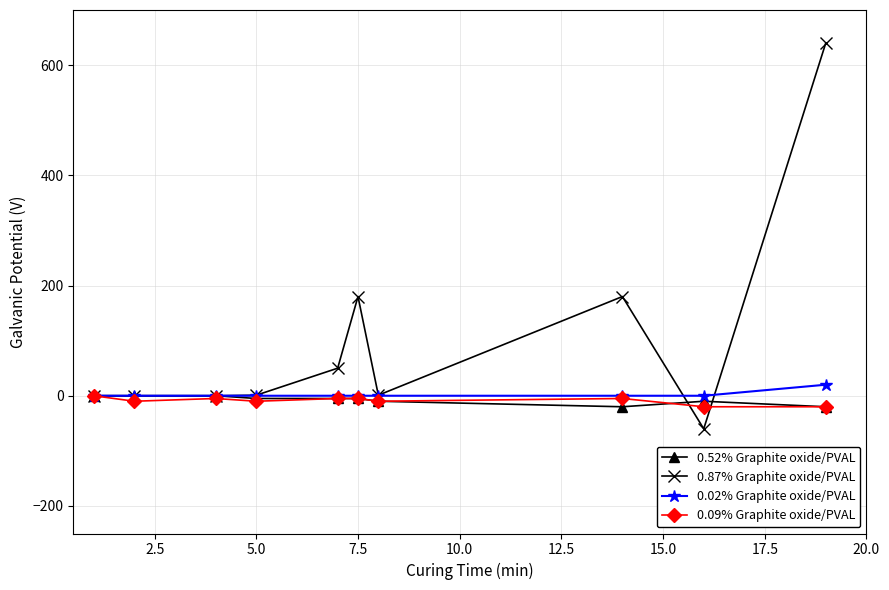

What is the smallest value displayed?

-60